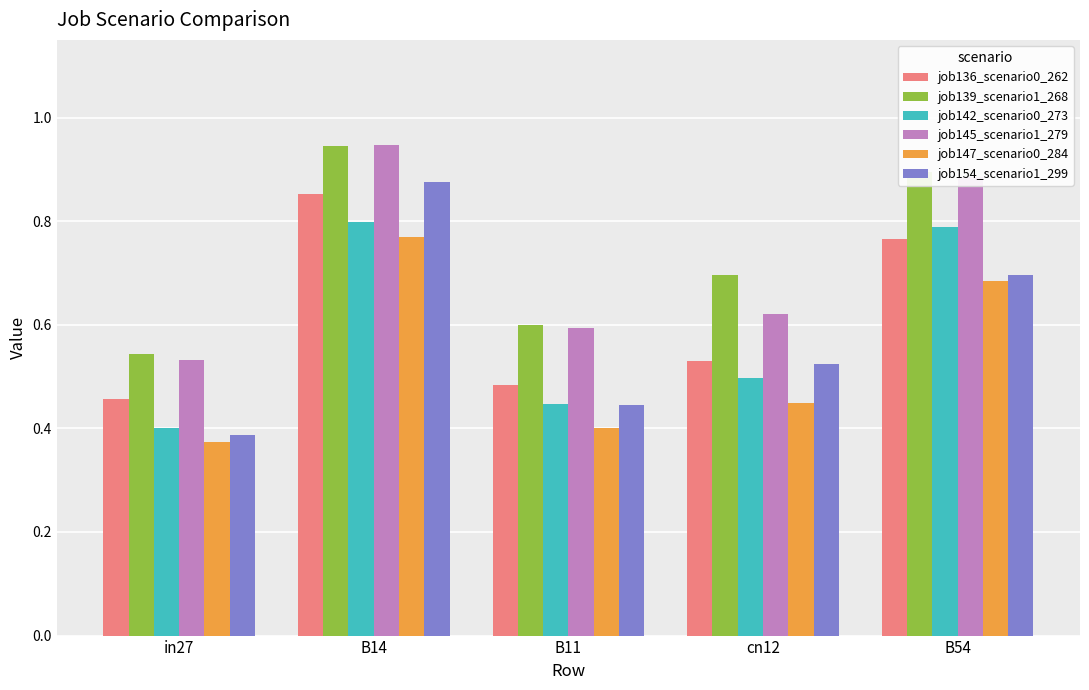

What is the spread (max minus min) of values at B11?

0.2